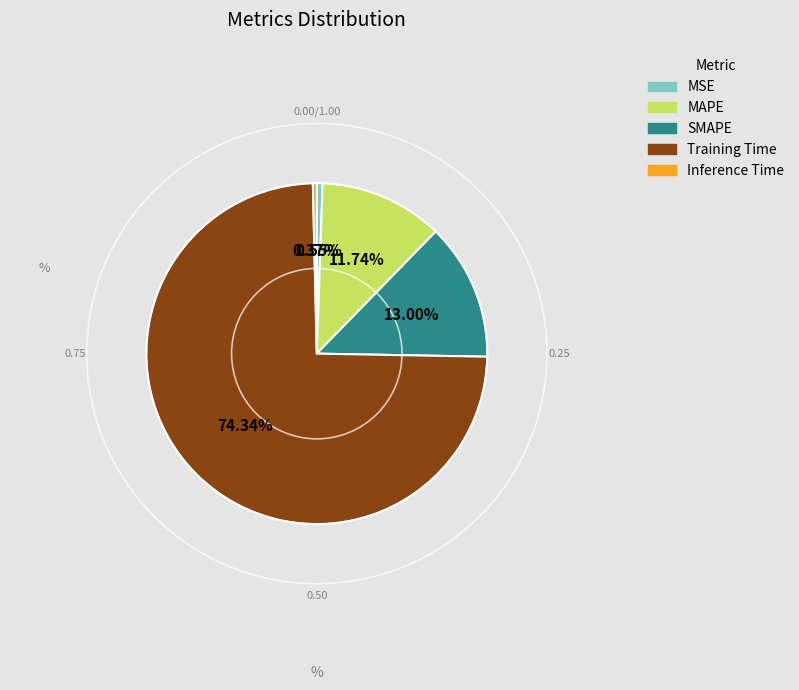

True or false: MAPE accounts for 12% of the total.

True